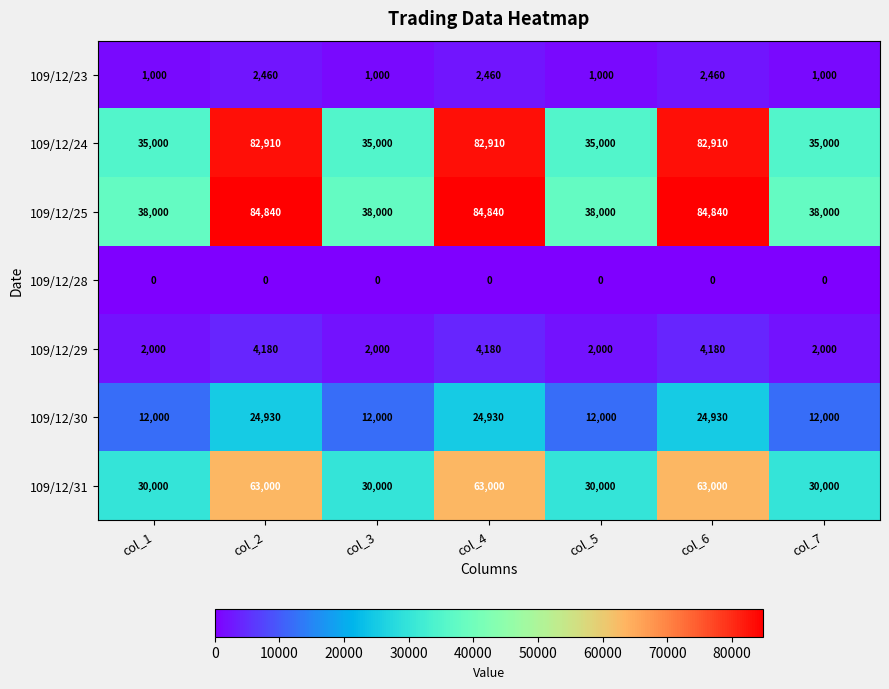

The 109/12/31 series shows 63000 at col_4. True or false?

True